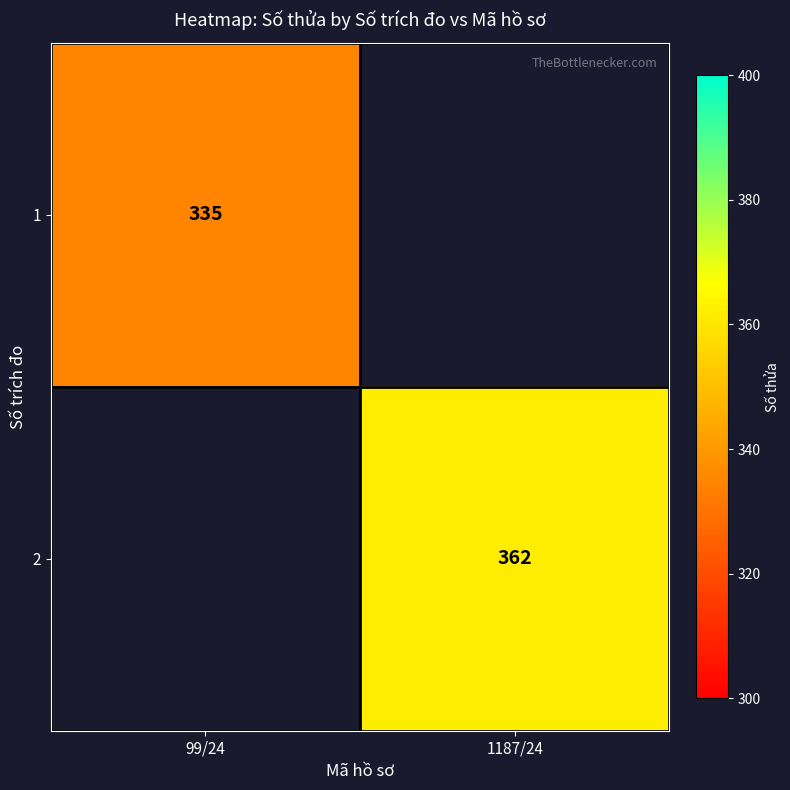

The 2 series shows 362 at 1187/24. True or false?

True